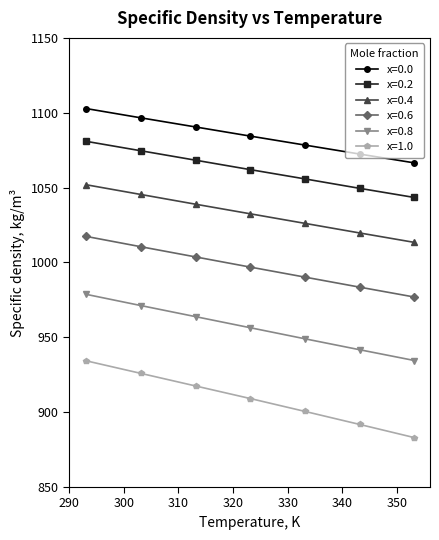

Which series has the largest total across all categories?

x=0.0